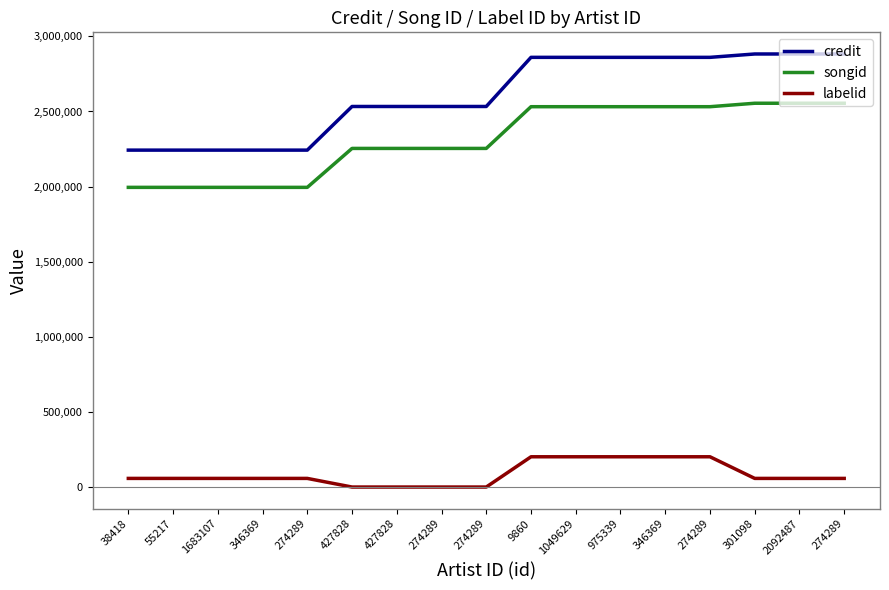

What is the difference between the maximum and minimum values in the credit series?

639627